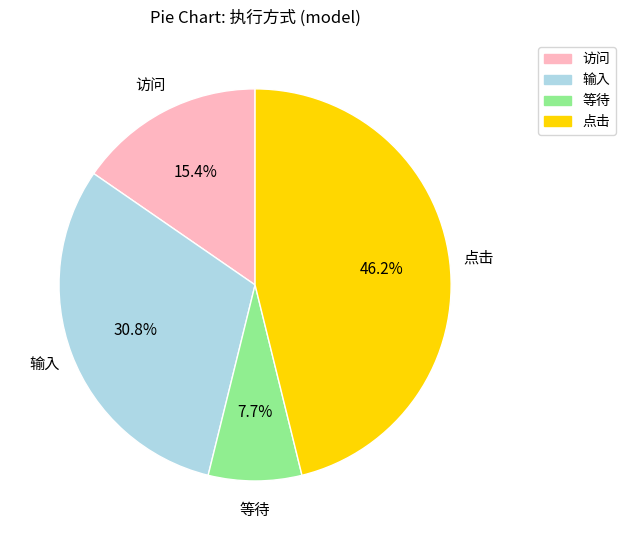

To the nearest percent, what is the difference between the 输入 and 点击 slice percentages?

15%